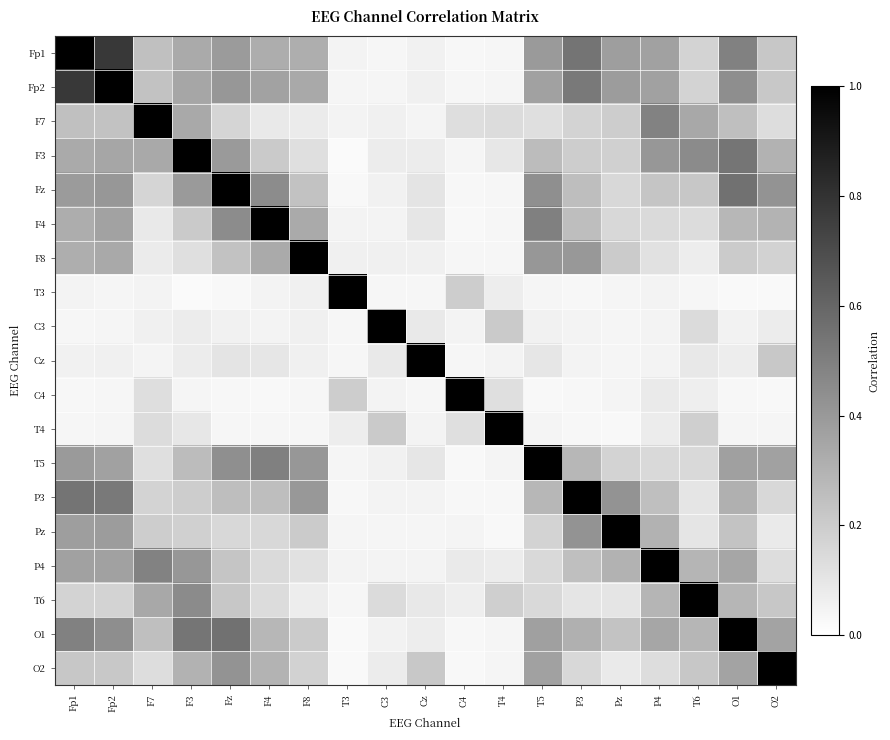

Rank the series by their maximum value, from lowest to highest.

Fp1, Fp2, F7, F3, Fz, F4, F8, T3, C3, Cz, C4, T4, T5, P3, Pz, P4, T6, O1, O2